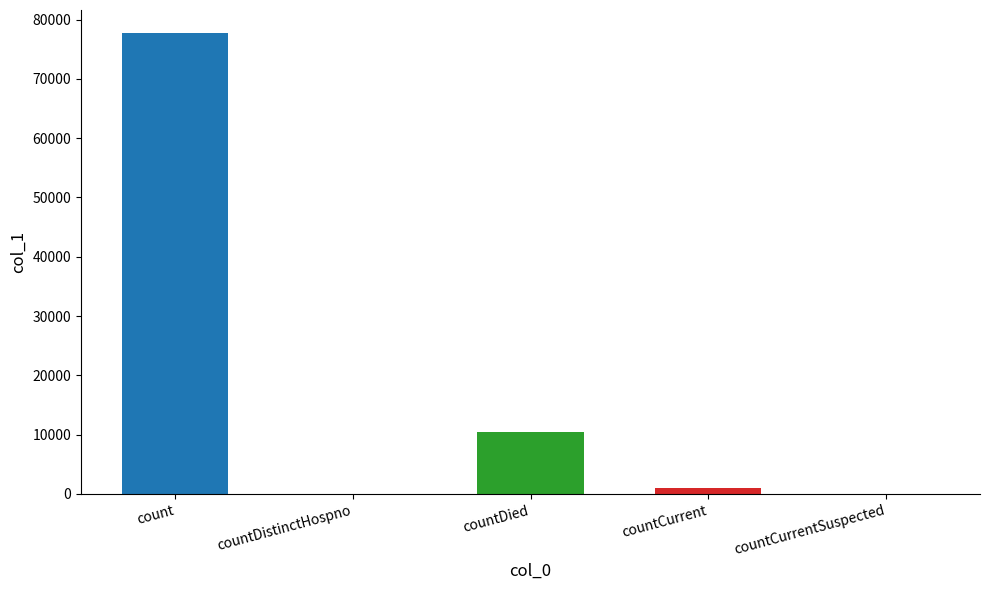

What is the label of the 1st bar from the right?

countCurrentSuspected